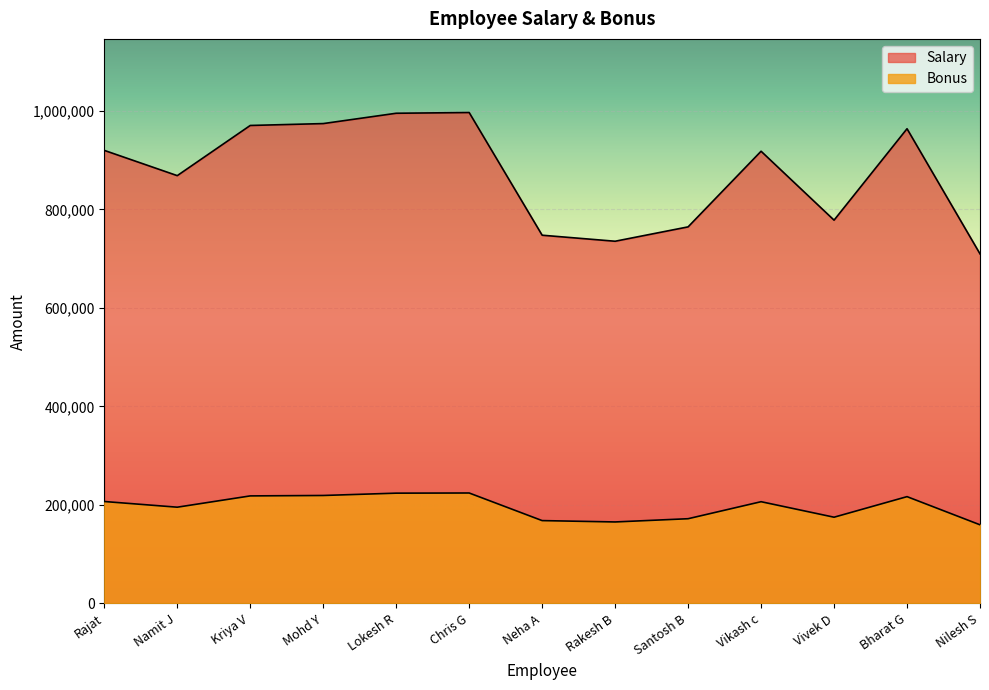

True or false: Bonus and Salary intersect in this chart.

False